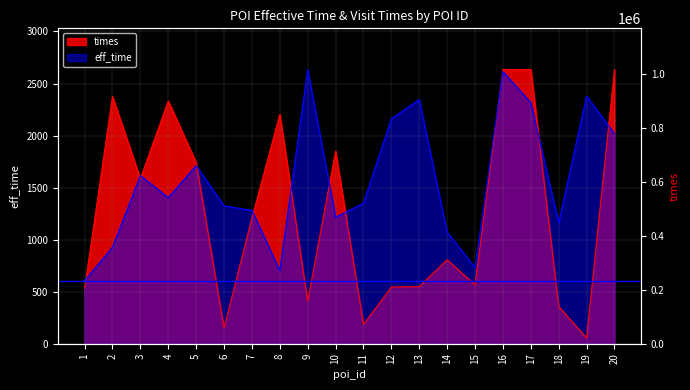

The times series shows 627.6 at 18. True or false?

False